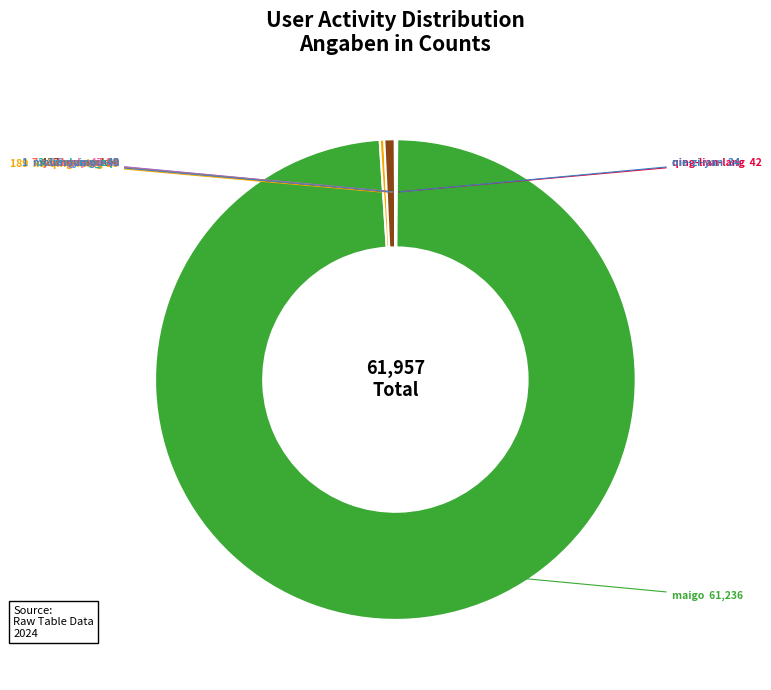

Is there any slice that represents more than half of the pie?

Yes